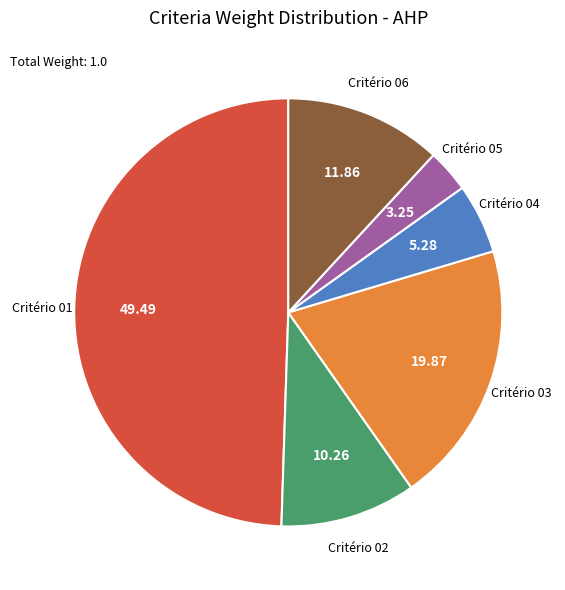

Is the sum of Critério 05 and Critério 01 greater than half?

Yes